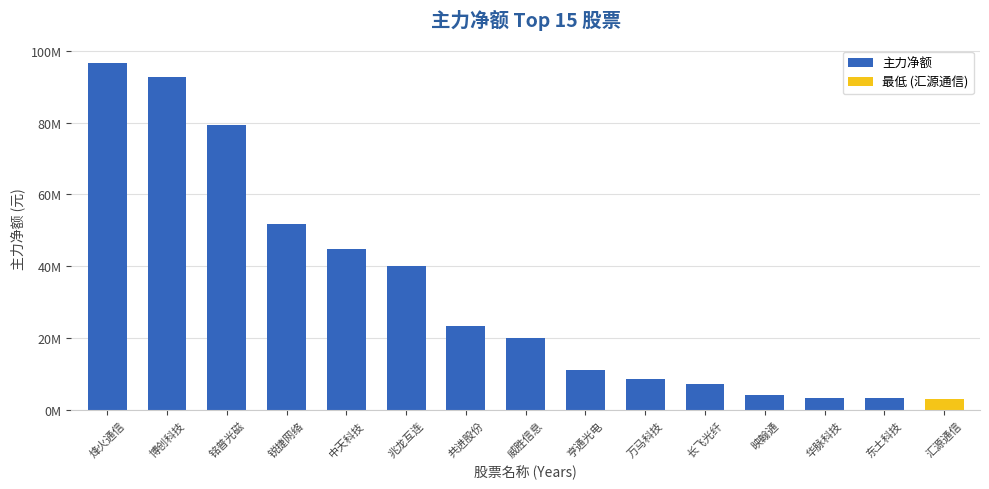

The chart shows a value of 44873476 at 中天科技. True or false?

True